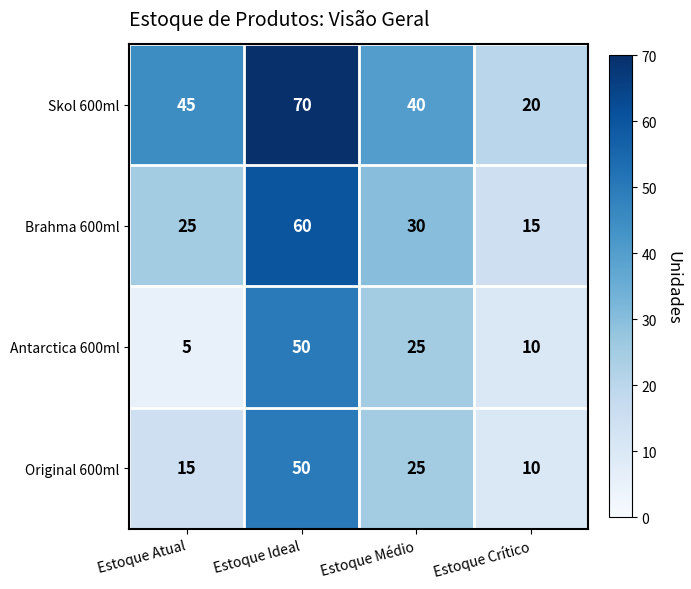

How many distinct data groups are displayed?

4